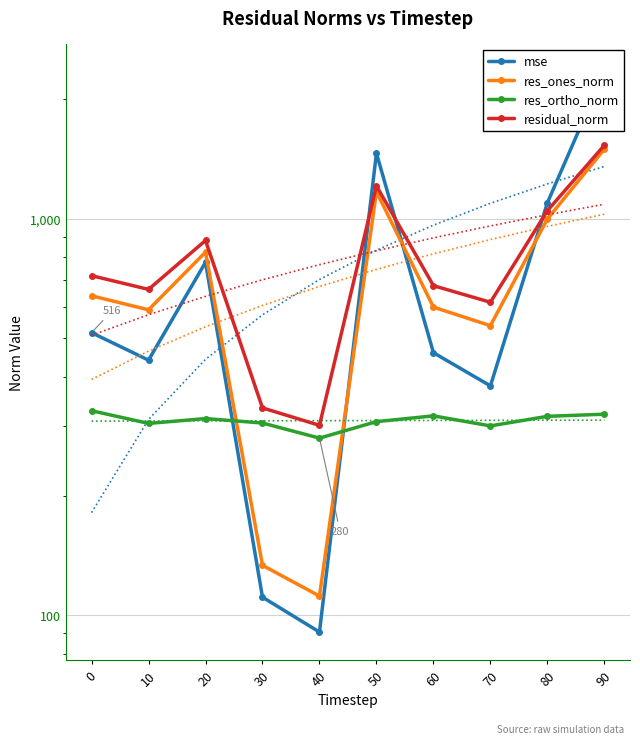

At which category does mse reach its first local valley?

10